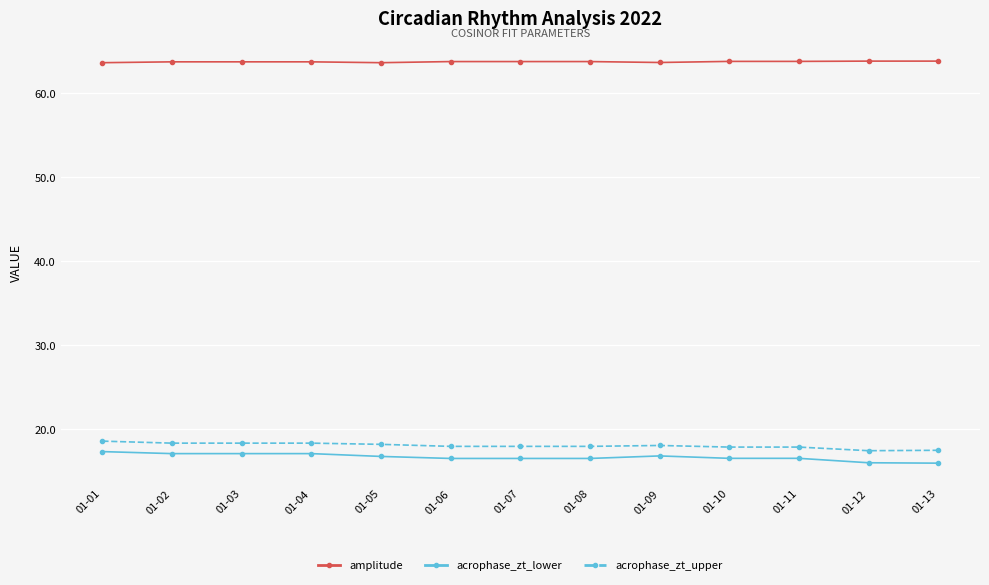

What is the spread (max minus min) of values at 01-13?

47.8